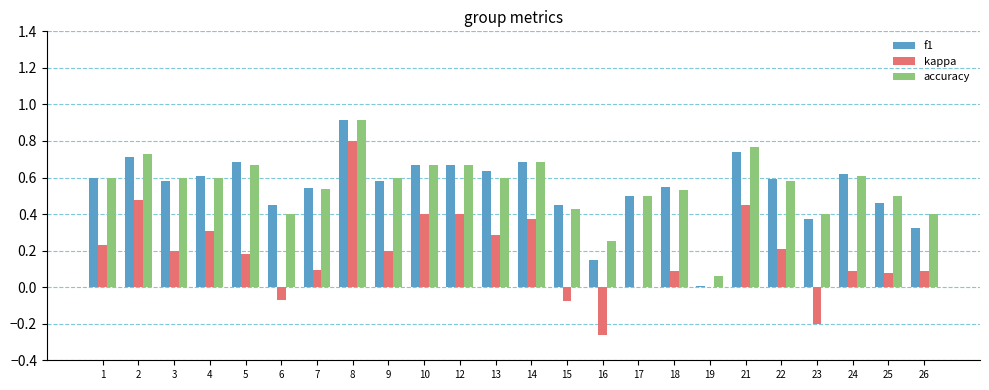

True or false: accuracy has a value of 0.7 at 26.

False